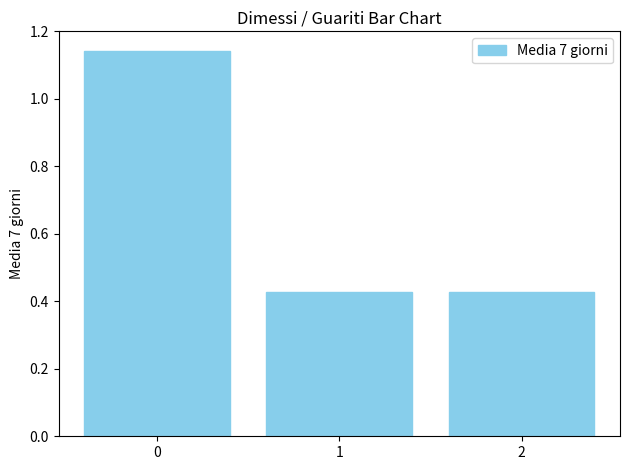

What is the average value?

0.7